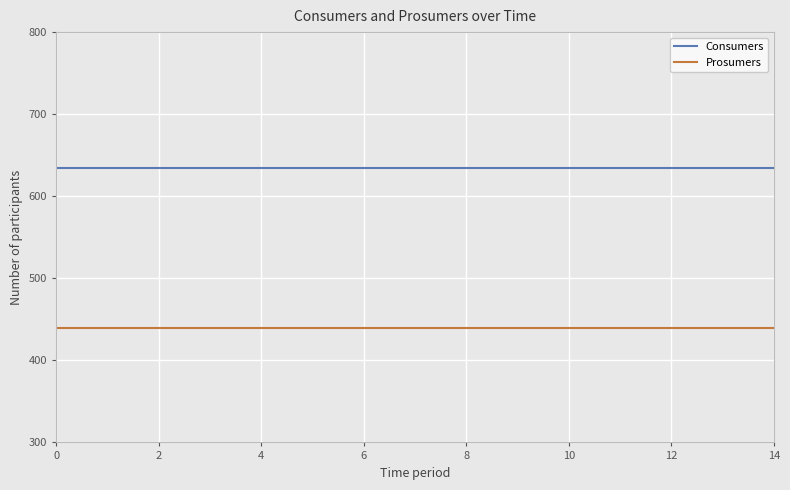

True or false: Consumers and Prosumers intersect in this chart.

False